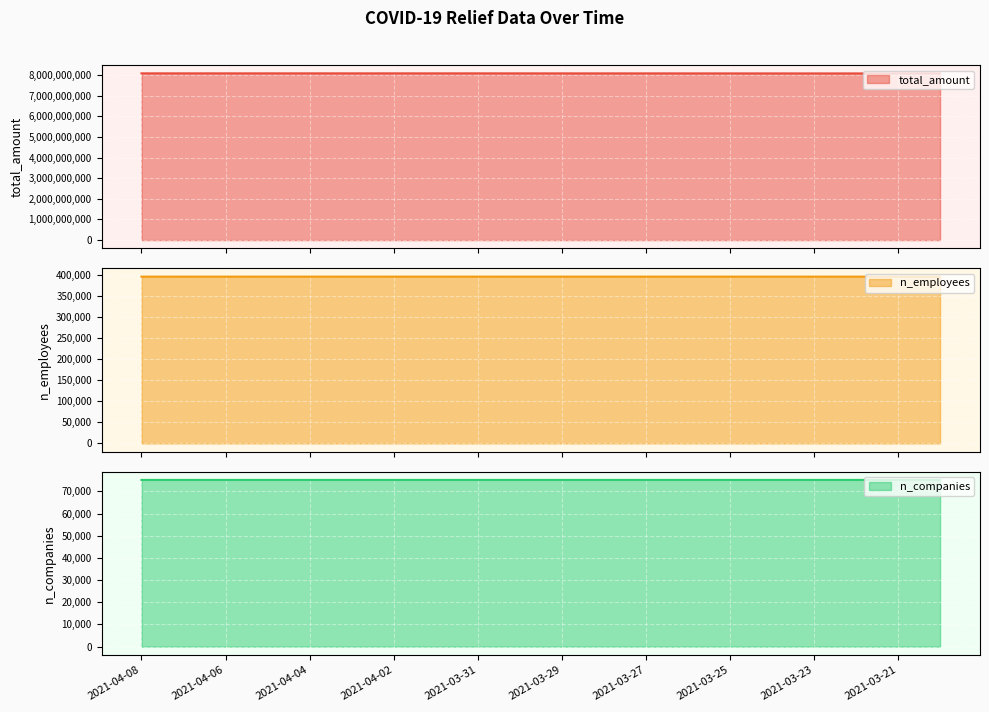

The n_employees series shows 395972 at 2021-03-21. True or false?

True